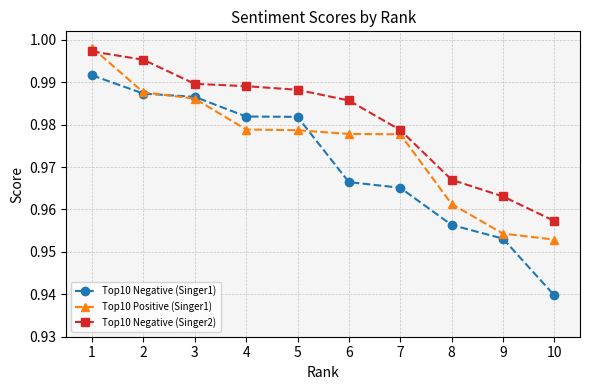

At which category is the sum across all series the highest?

1